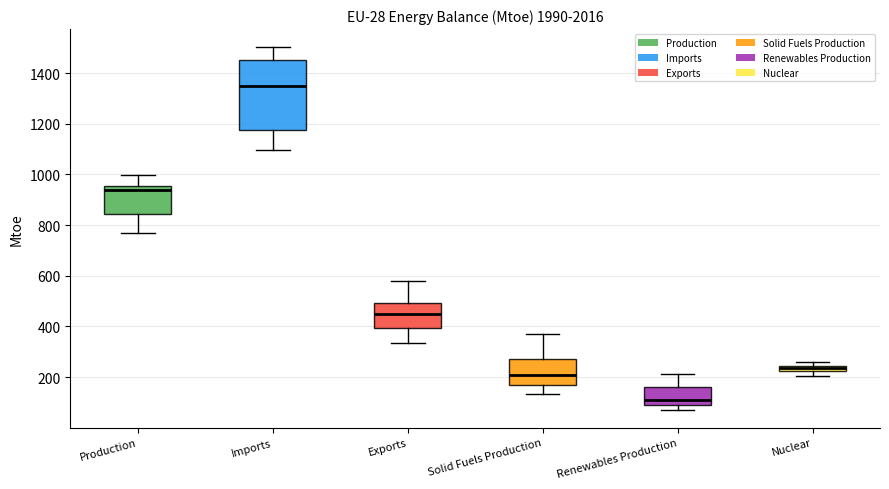

Which box has the highest median line?

Imports